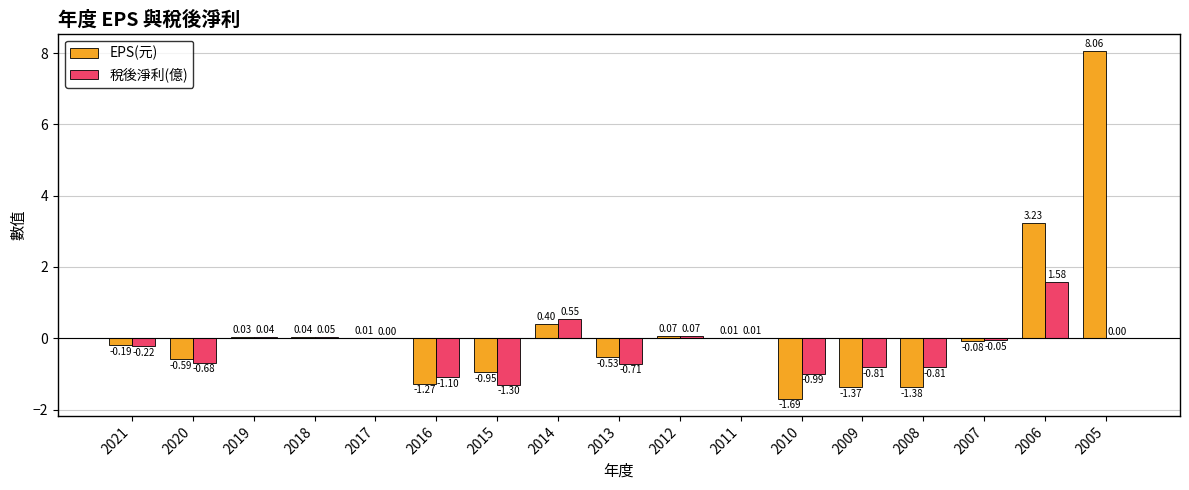

Which series has the largest range (max minus min)?

EPS(元)